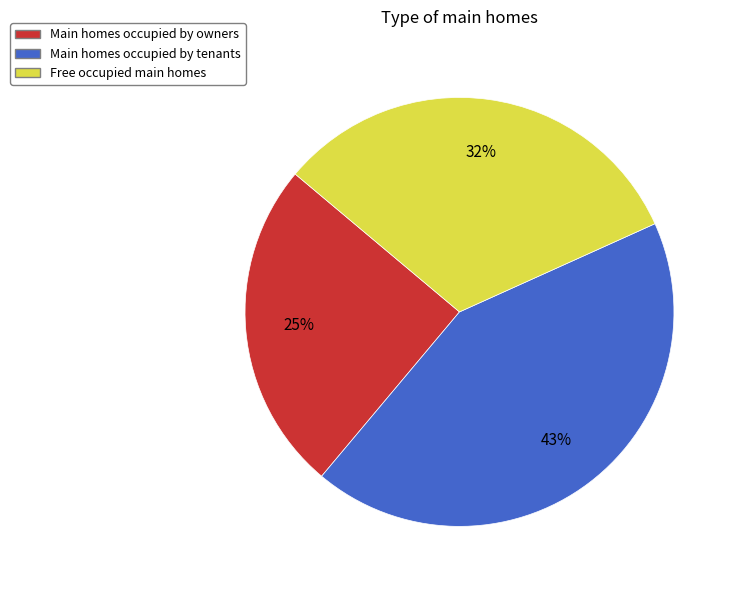

Does any single category account for the majority?

No